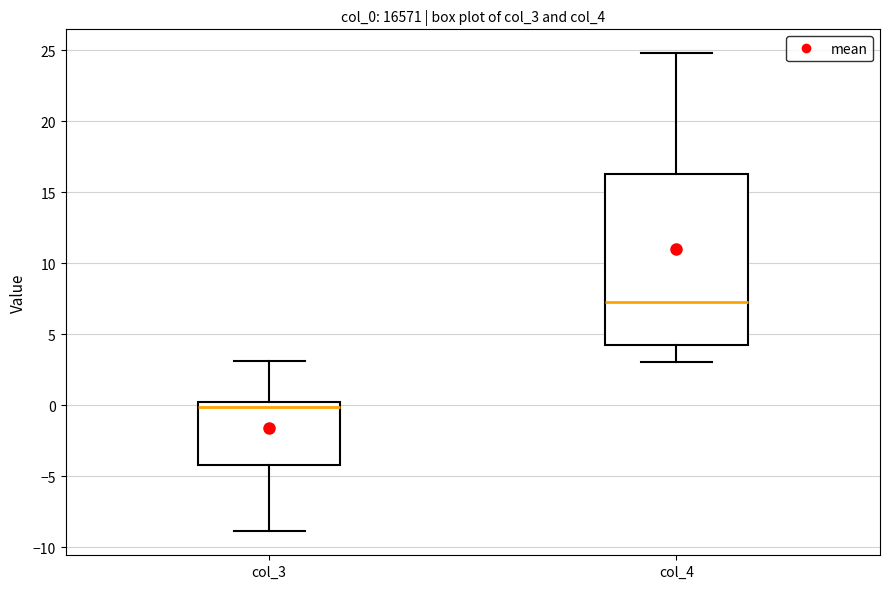

Which box is the tallest, from its lower edge to its upper edge?

col_4